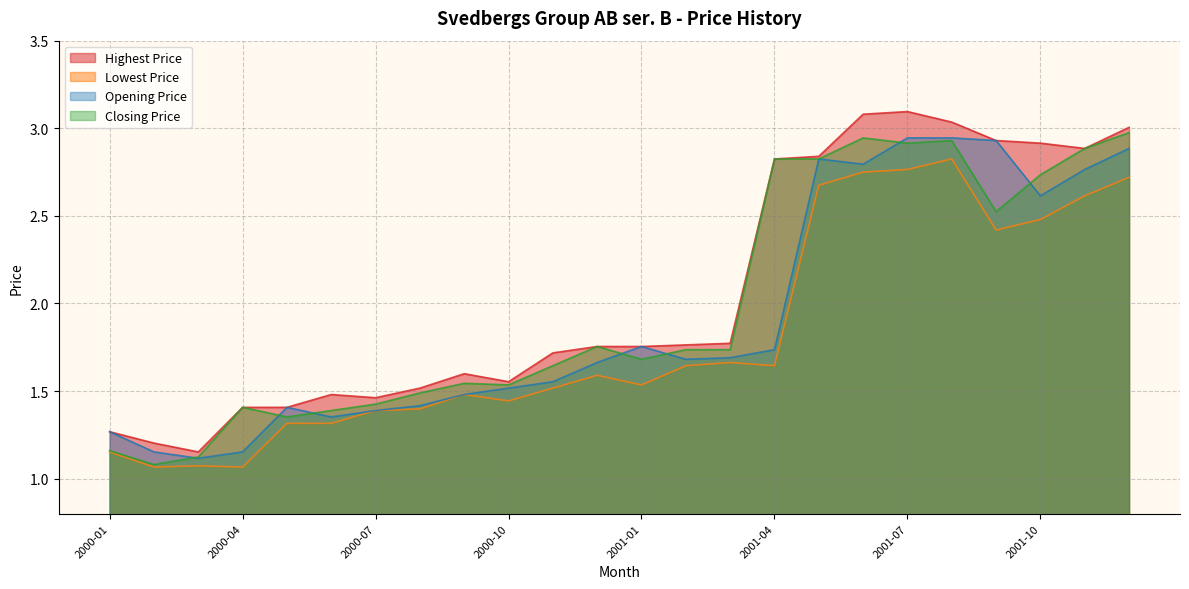

After their last crossing, which series has the higher values: Closing Price or Opening Price?

Closing Price